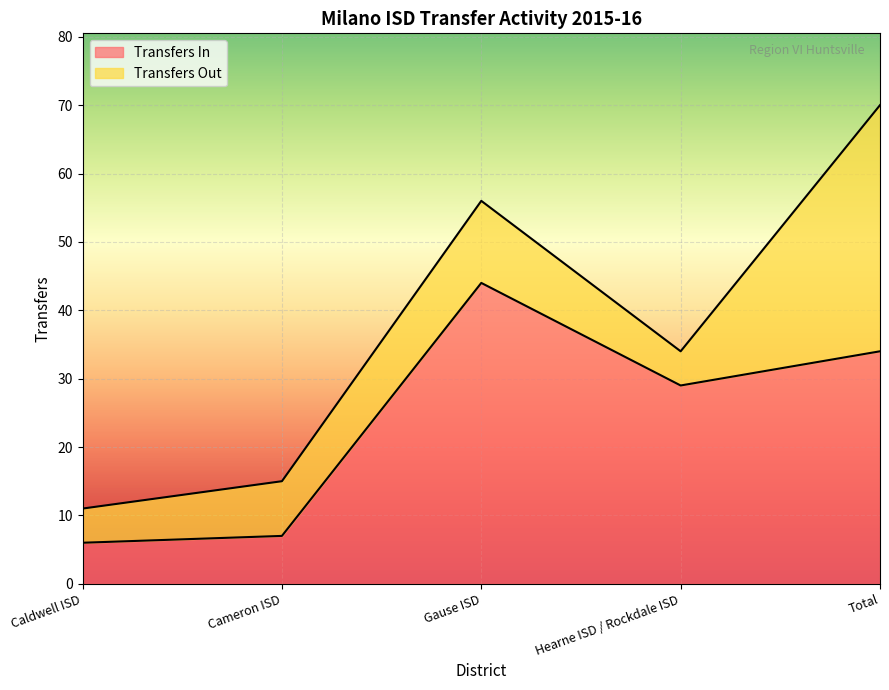

Is it true that Transfers In equals 12 at Cameron ISD?

False